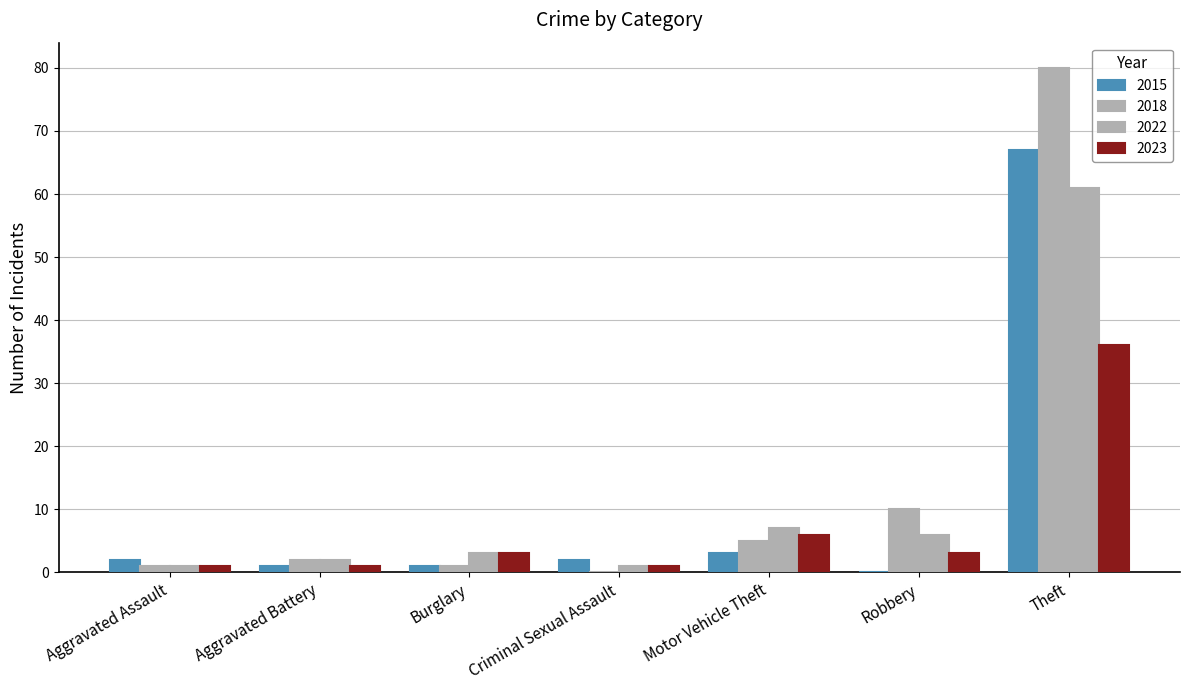

What position from the right is Robbery?

2